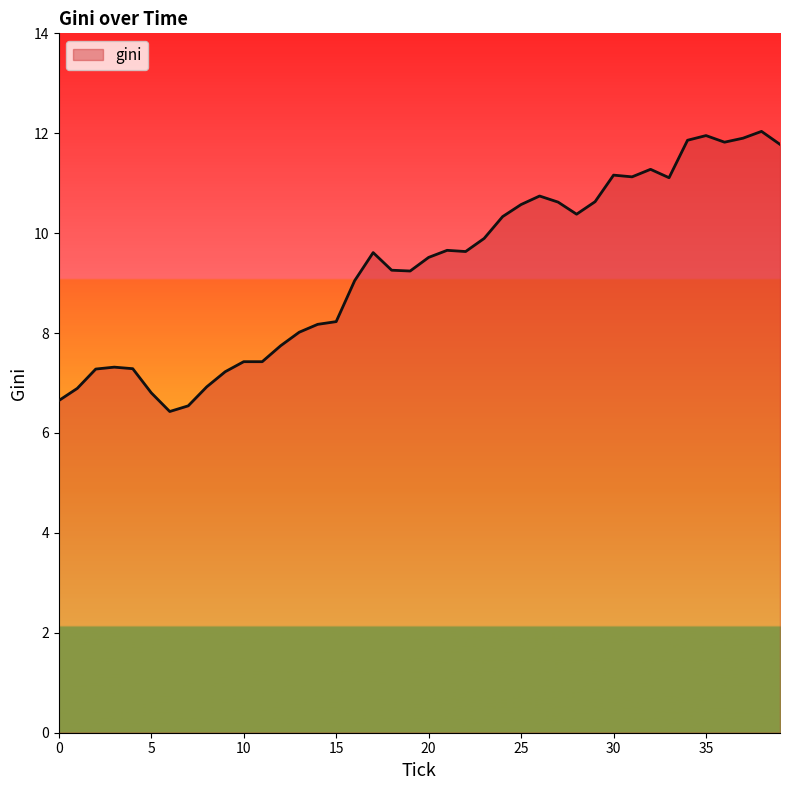

How many categories are shown in the chart?

40